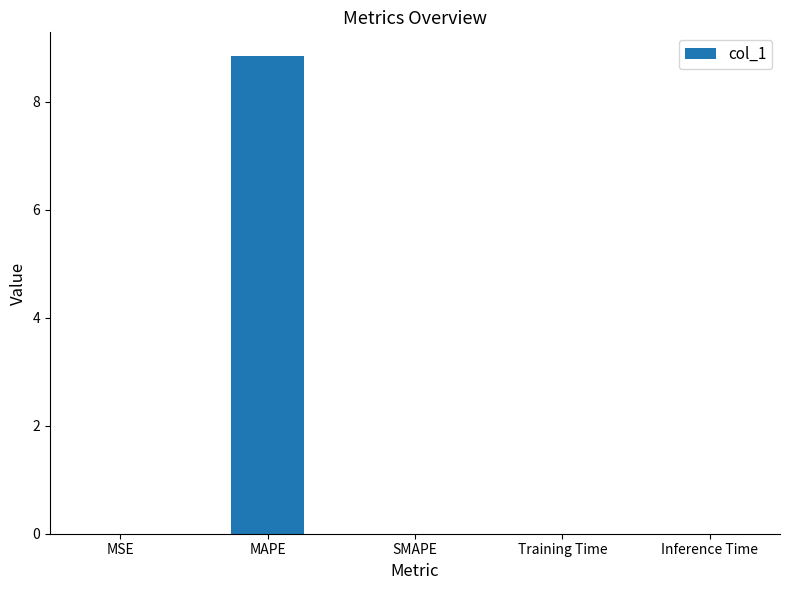

Read the value at MAPE.

8.8